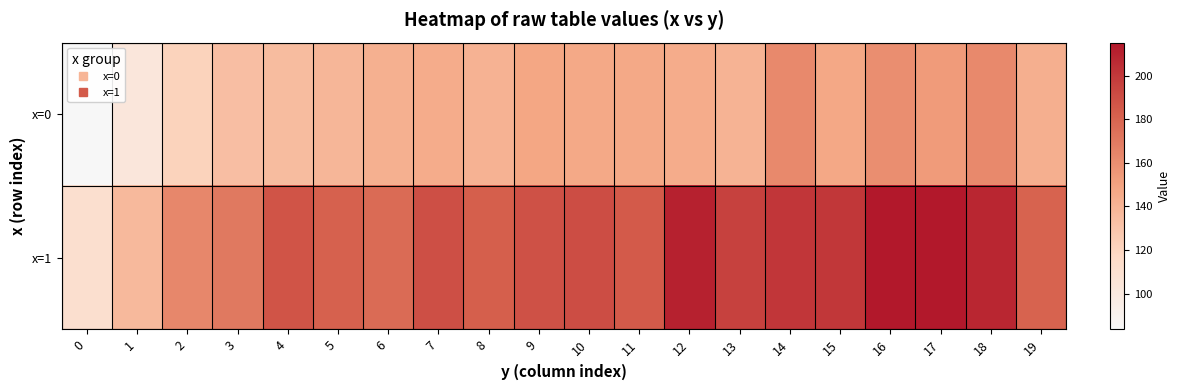

How many distinct data groups are displayed?

2